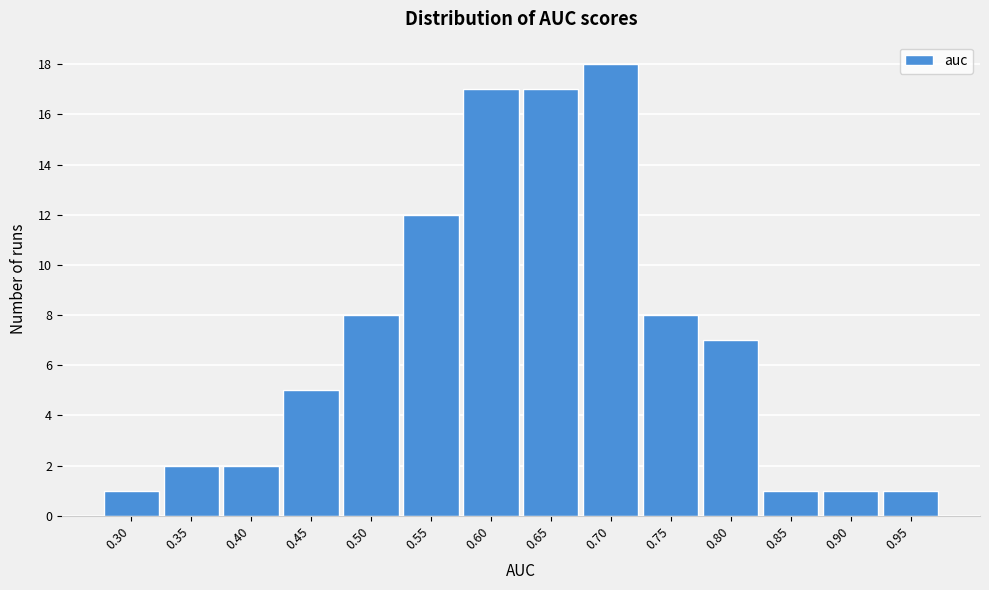

Reading left to right, list all the values displayed in this chart.

1	2	2	5	8	12	17	17	18	8	7	1	1	1